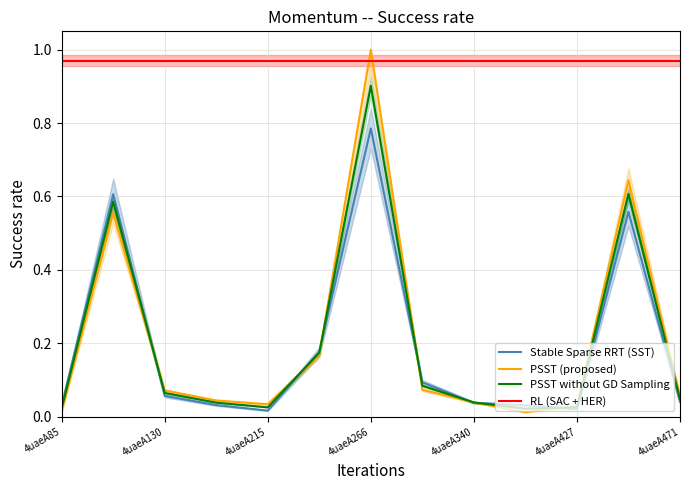

What is the total value across all series at 4uaeA298?

0.2